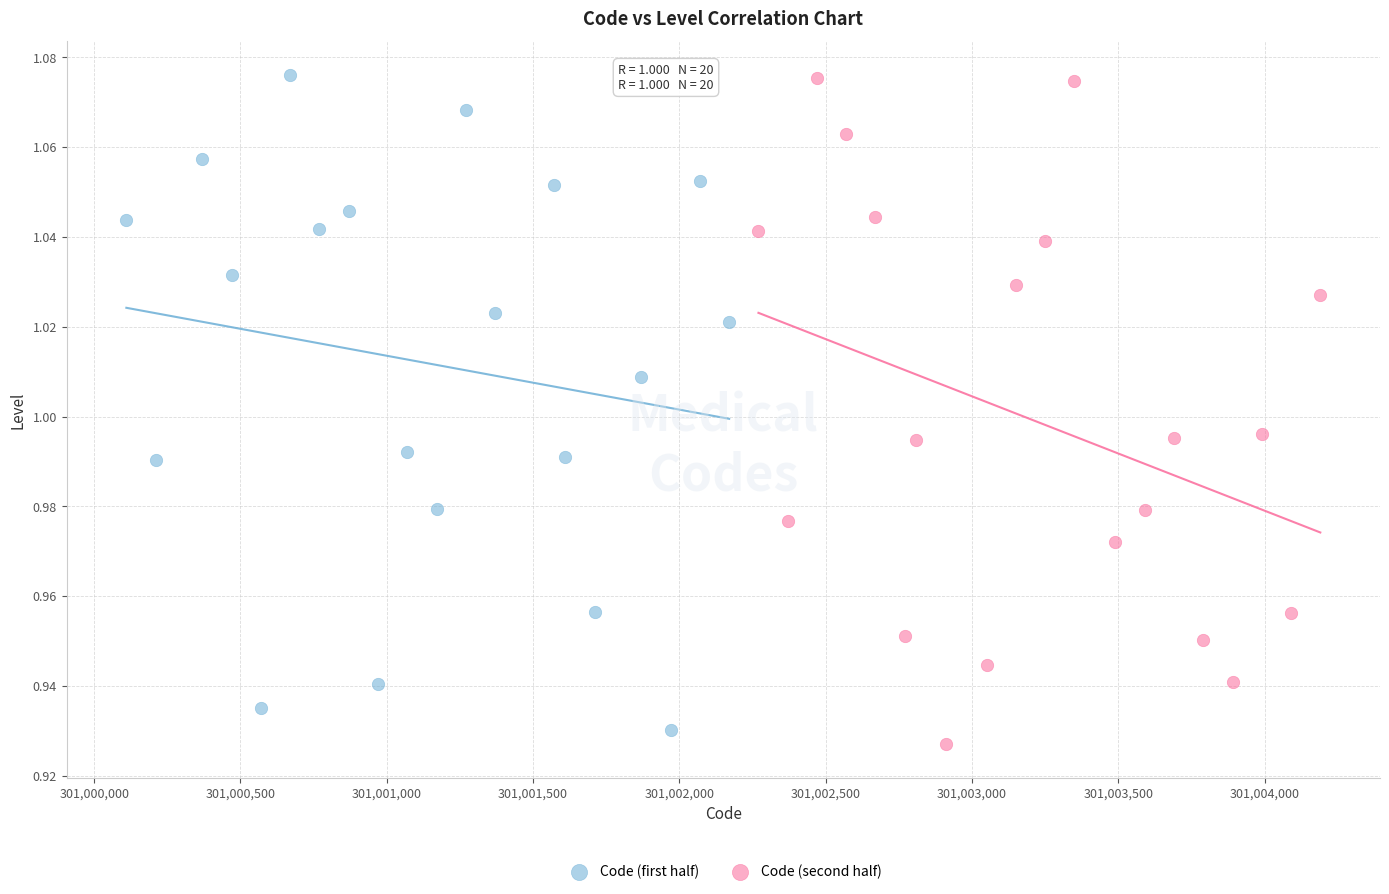

What are all the series names shown in the legend?

Code (first half), Code (second half)